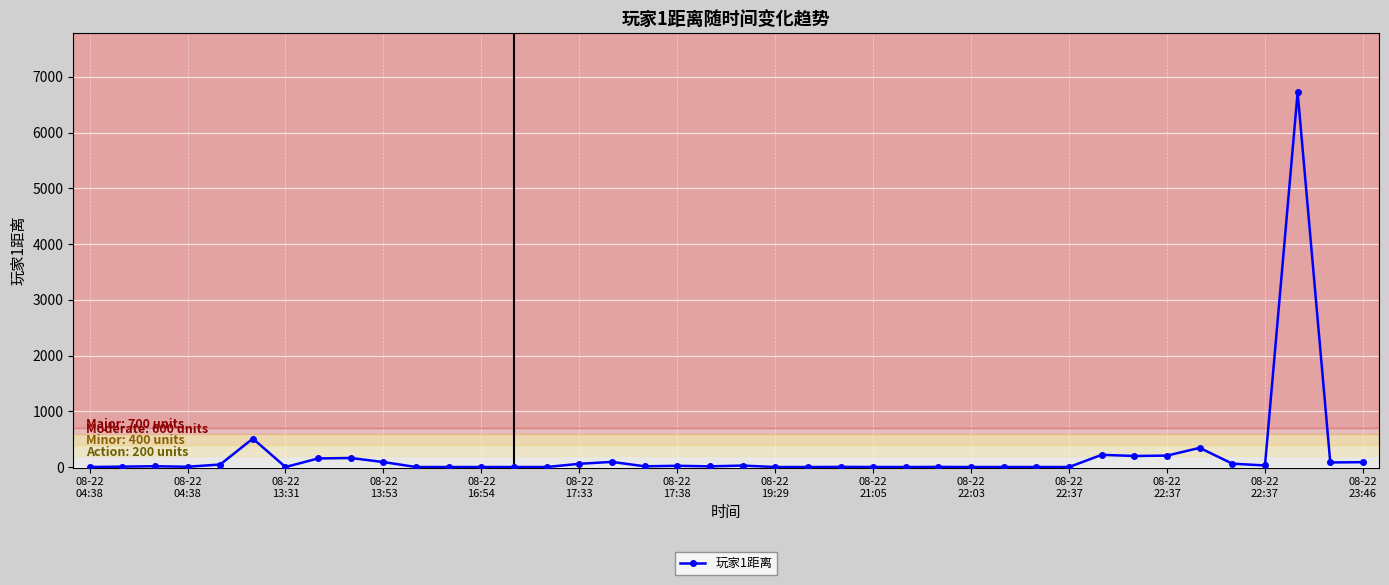

Count the number of categories in the chart.

40